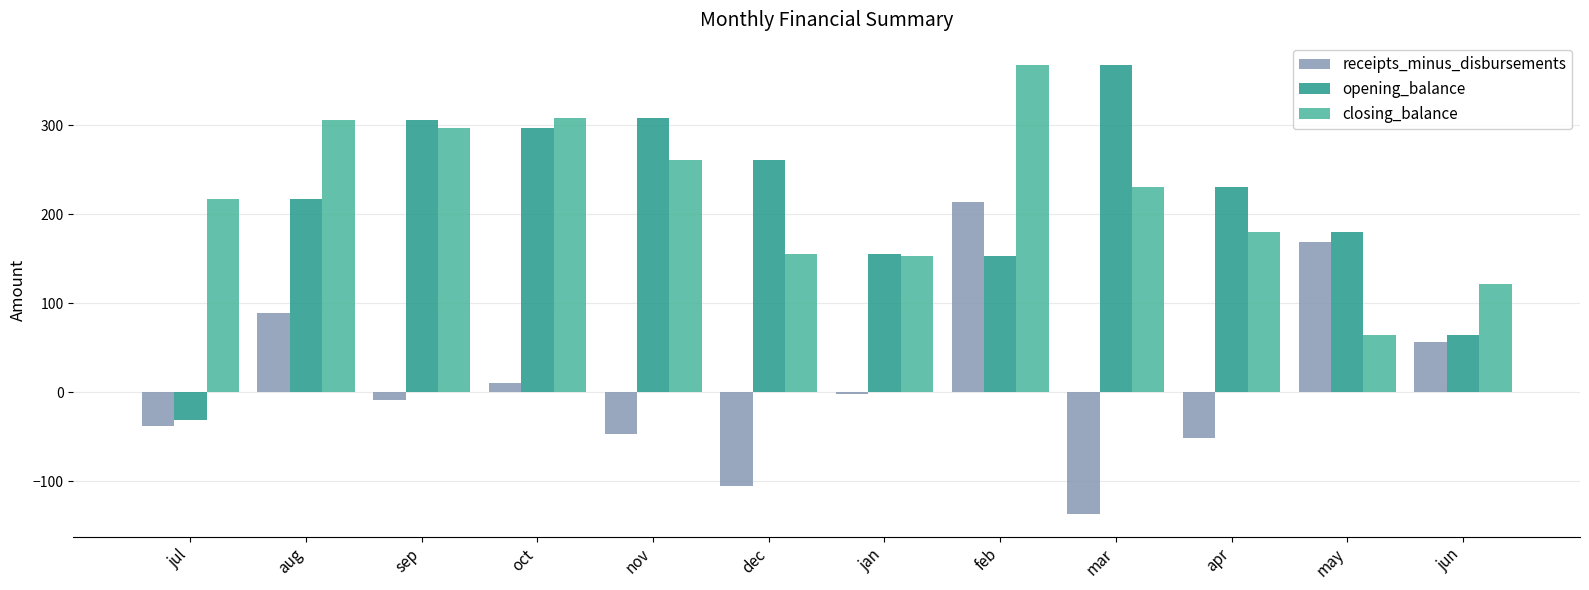

How many data points in receipts_minus_disbursements are less than -1?

7